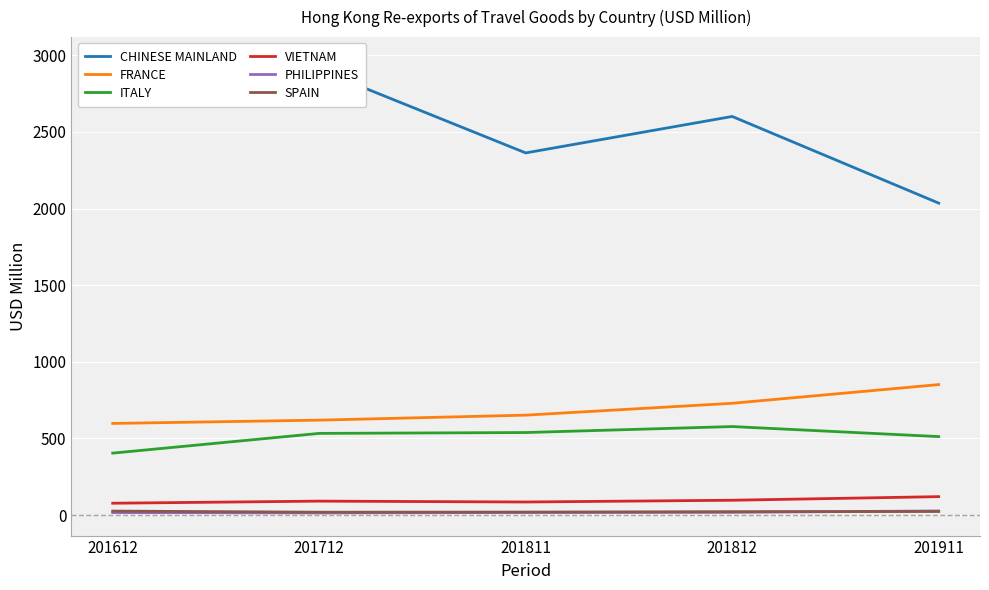

What is the sum of all VIETNAM values?

471.6